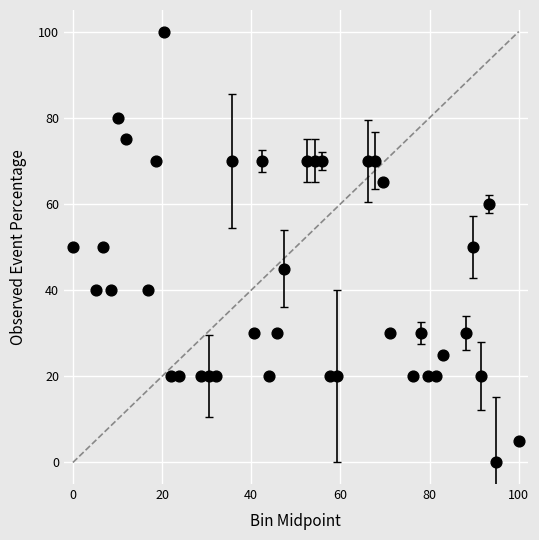

What is the range of Y values (max minus min)?

100.0